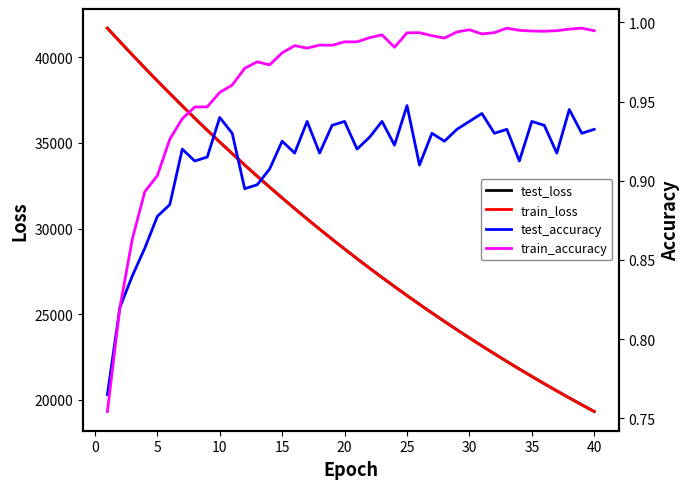

What is the lowest value of the train_loss series?

19303.5